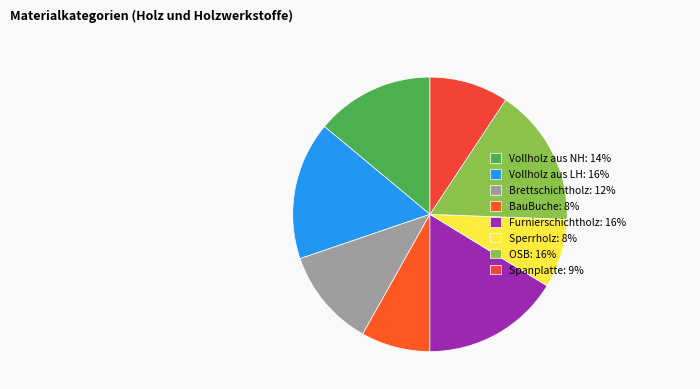

What percentage is the Spanplatte slice, to the nearest percent?

9%